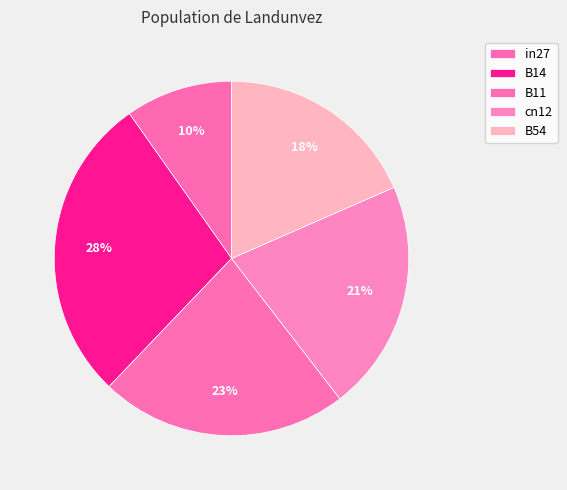

How many segments does this pie chart have?

5